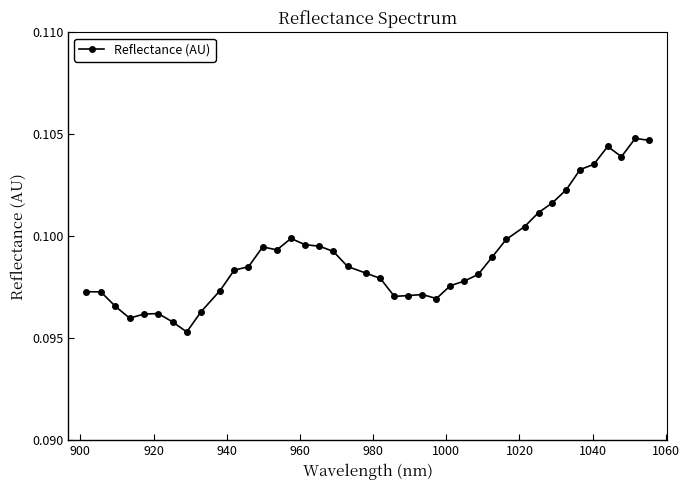

True or false: there are more than 2 points higher than both neighbors.

True